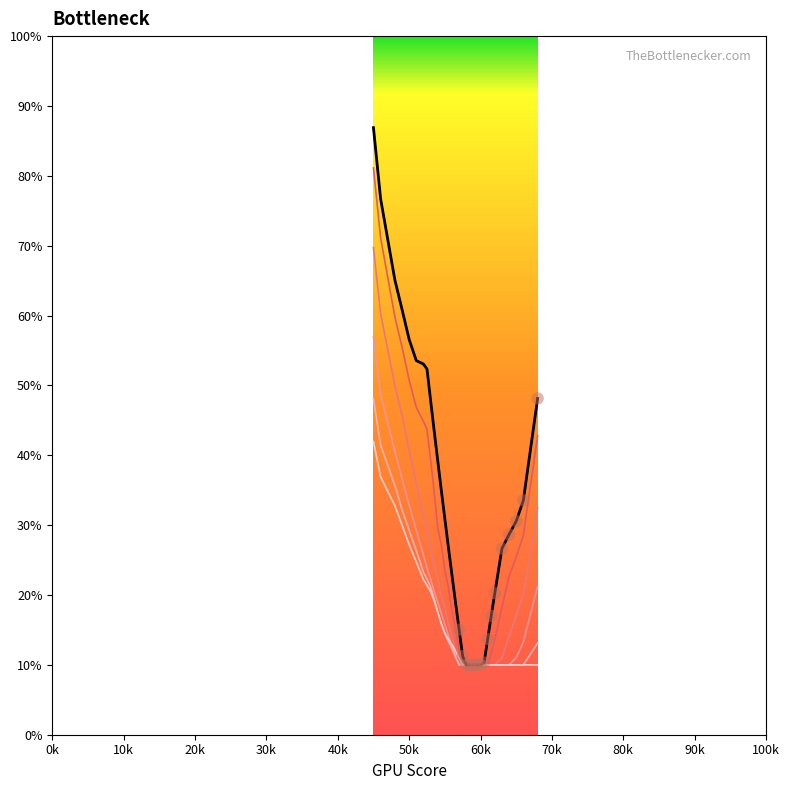

What is the total value across all series at 5100?

2.2